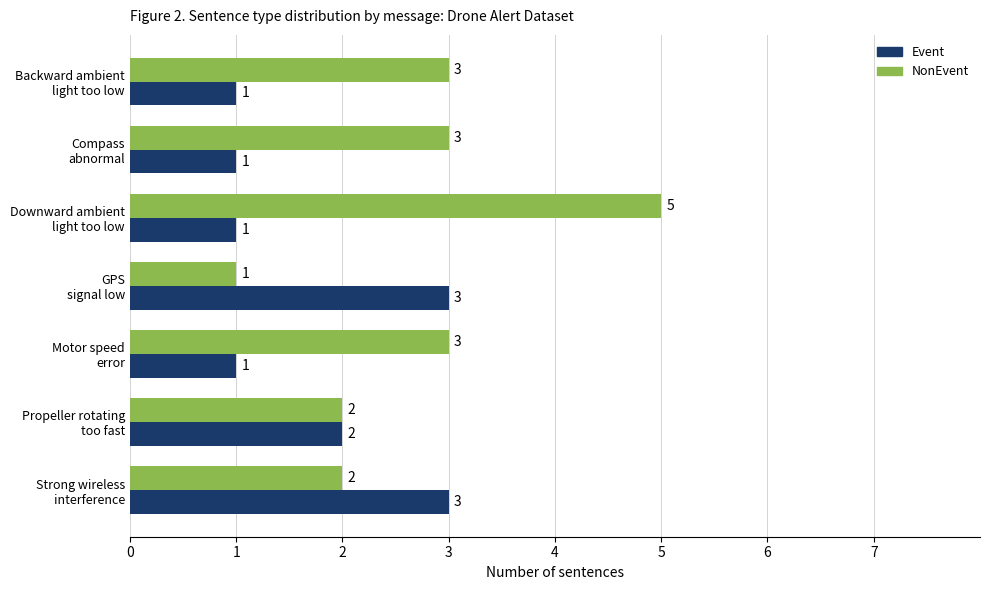

Rank the series by their average value, from highest to lowest.

NonEvent, Event